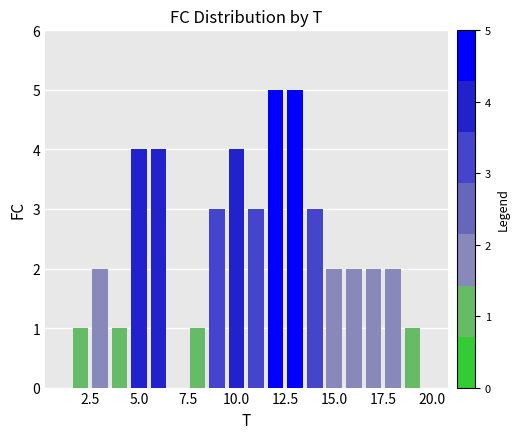

Reading left to right, extract all data points from this chart.

0	1	2	1	4	4	0	1	3	4	3	5	5	3	2	2	2	2	1	0